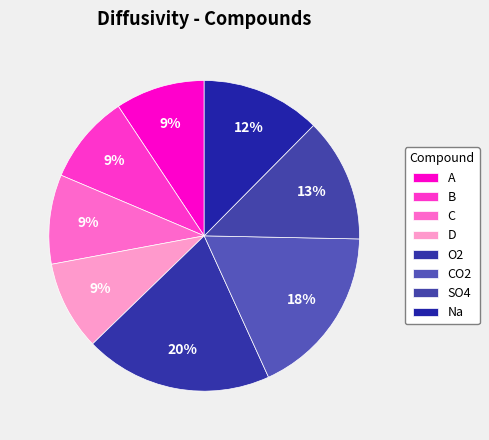

What percentage is the SO4 slice, to the nearest percent?

13%